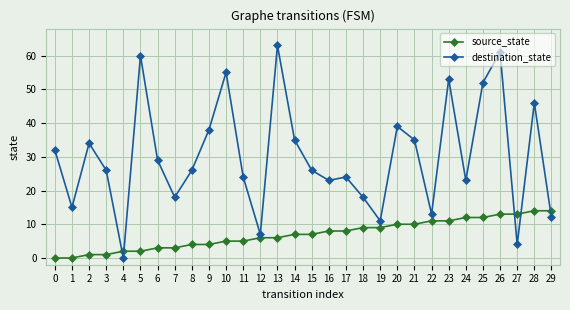

Reading left to right, extract all data points from this chart.

source_state: 0	0	1	1	2	2	3	3	4	4	5	5	6	6	7	7	8	8	9	9	10	10	11	11	12	12	13	13	14	14
destination_state: 32	15	34	26	0	60	29	18	26	38	55	24	7	63	35	26	23	24	18	11	39	35	13	53	23	52	61	4	46	12